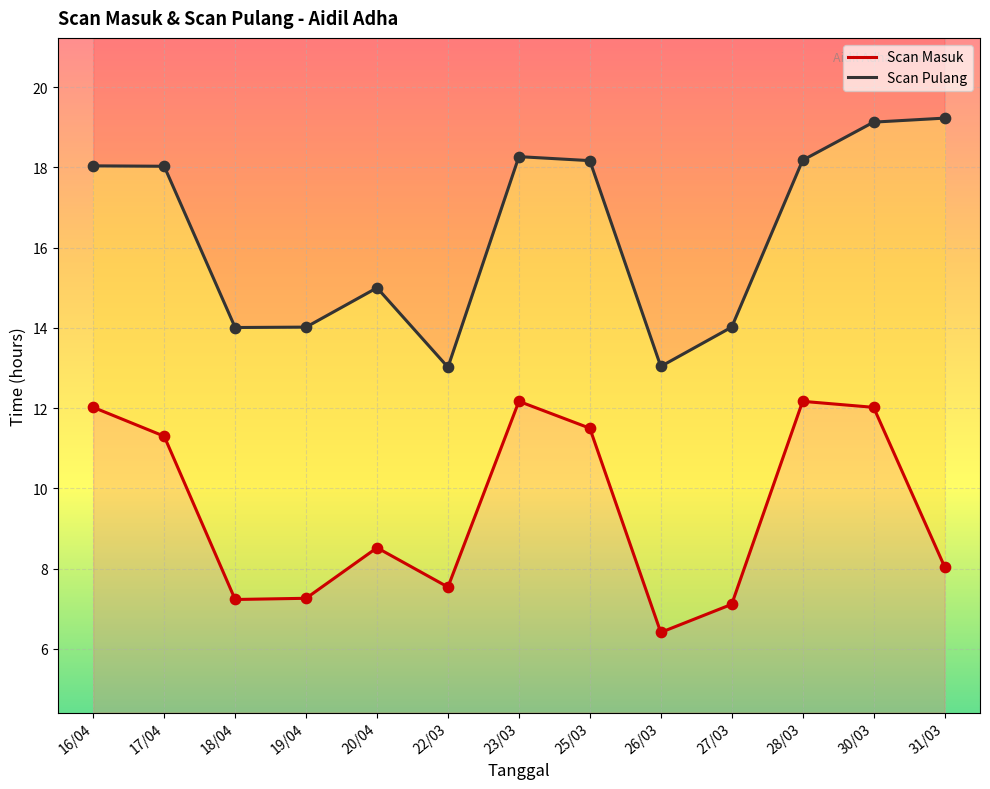

What is the total value across all series at 20/04?

23.5